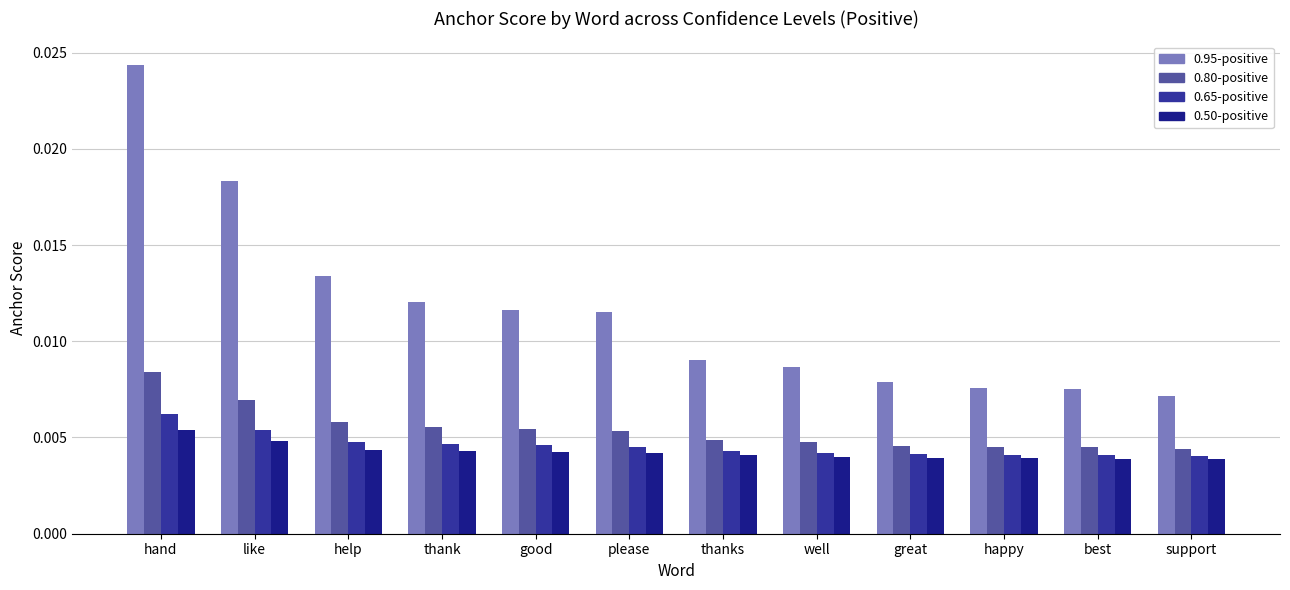

At which category is the sum across all series the highest?

hand